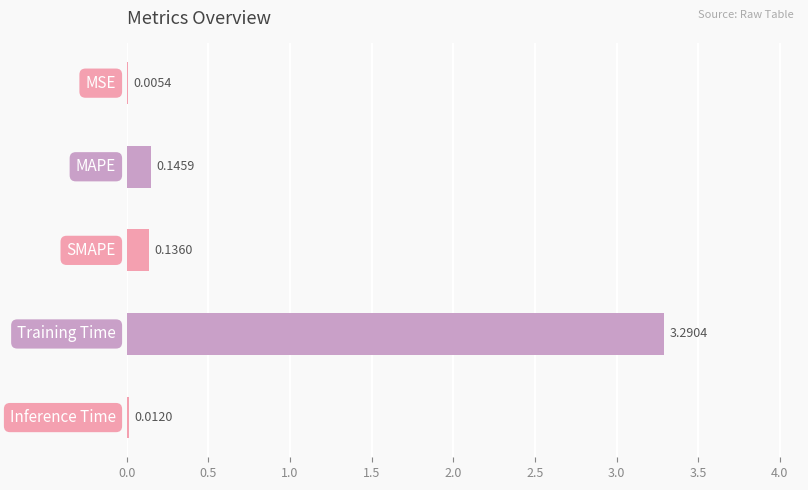

What is the sum of all values?

3.6